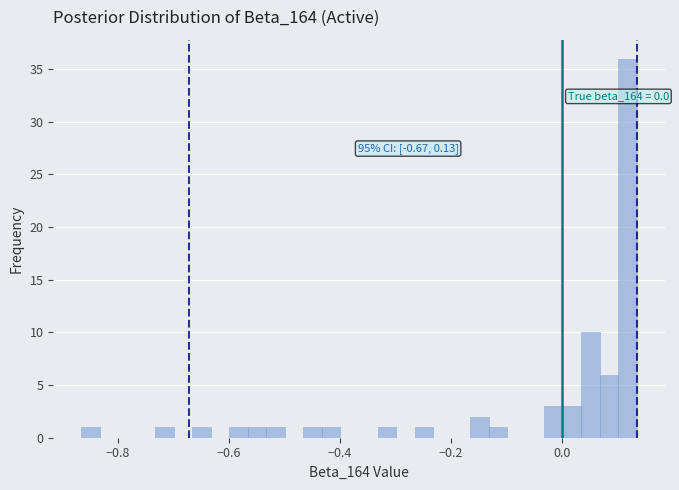

Read against the x-axis, roughly where is the centre of the tallest bar?

0.12